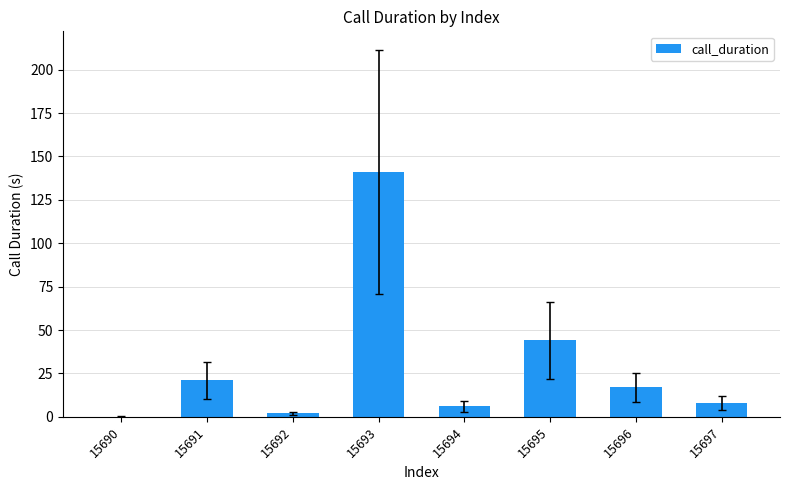

What is the difference between the values at 15697 and 15690?

8